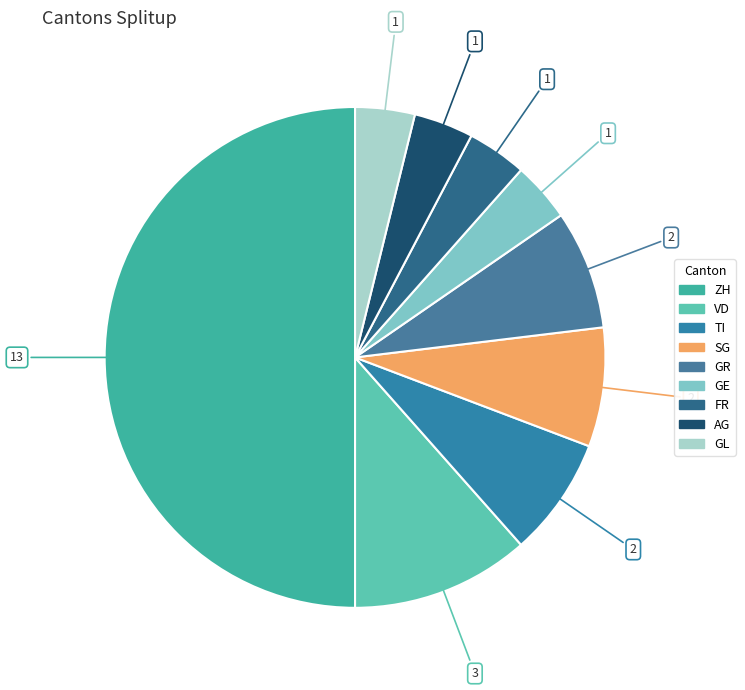

Is there a majority slice in this chart?

No